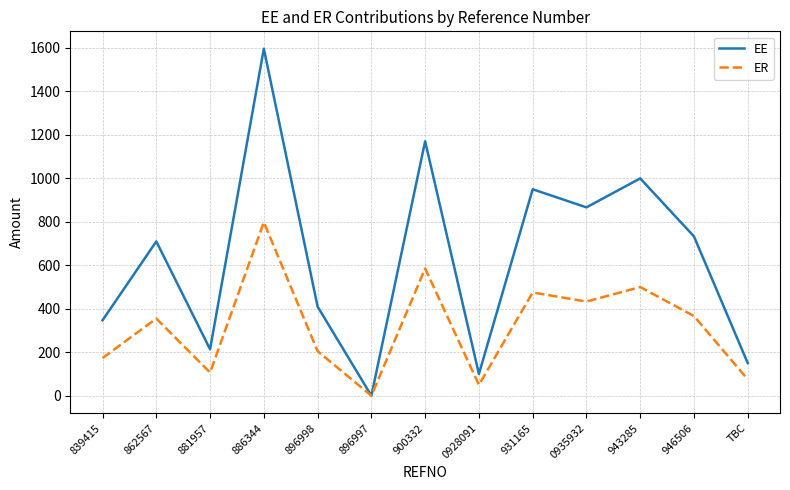

Is it true that EE equals 710.0 at 862567?

True